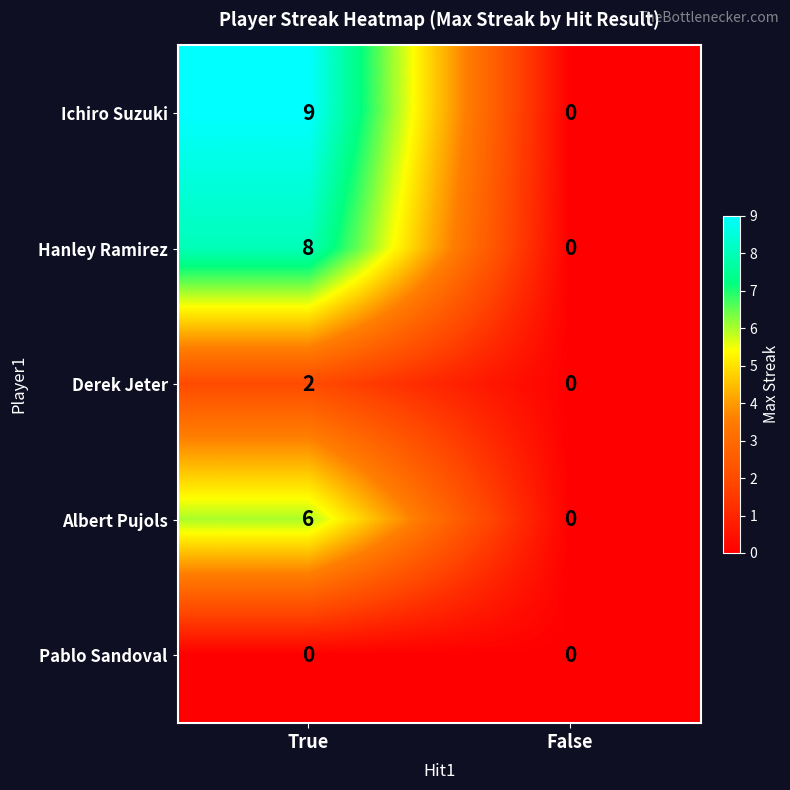

True or false: Hanley Ramirez has a value of 4 at False.

False